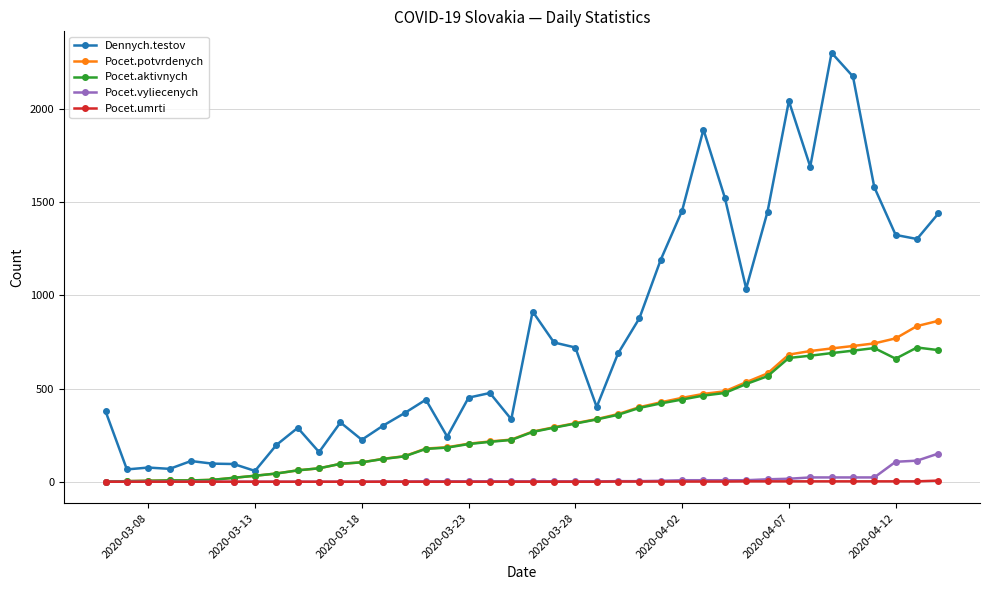

Rank the series by their maximum value, from lowest to highest.

Pocet.umrti, Pocet.vyliecenych, Pocet.aktivnych, Pocet.potvrdenych, Dennych.testov